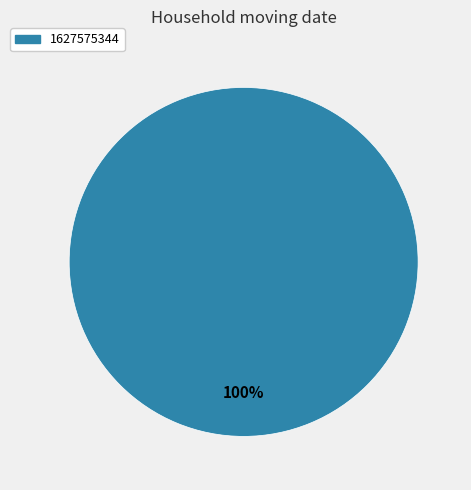

Does any single category account for the majority?

Yes